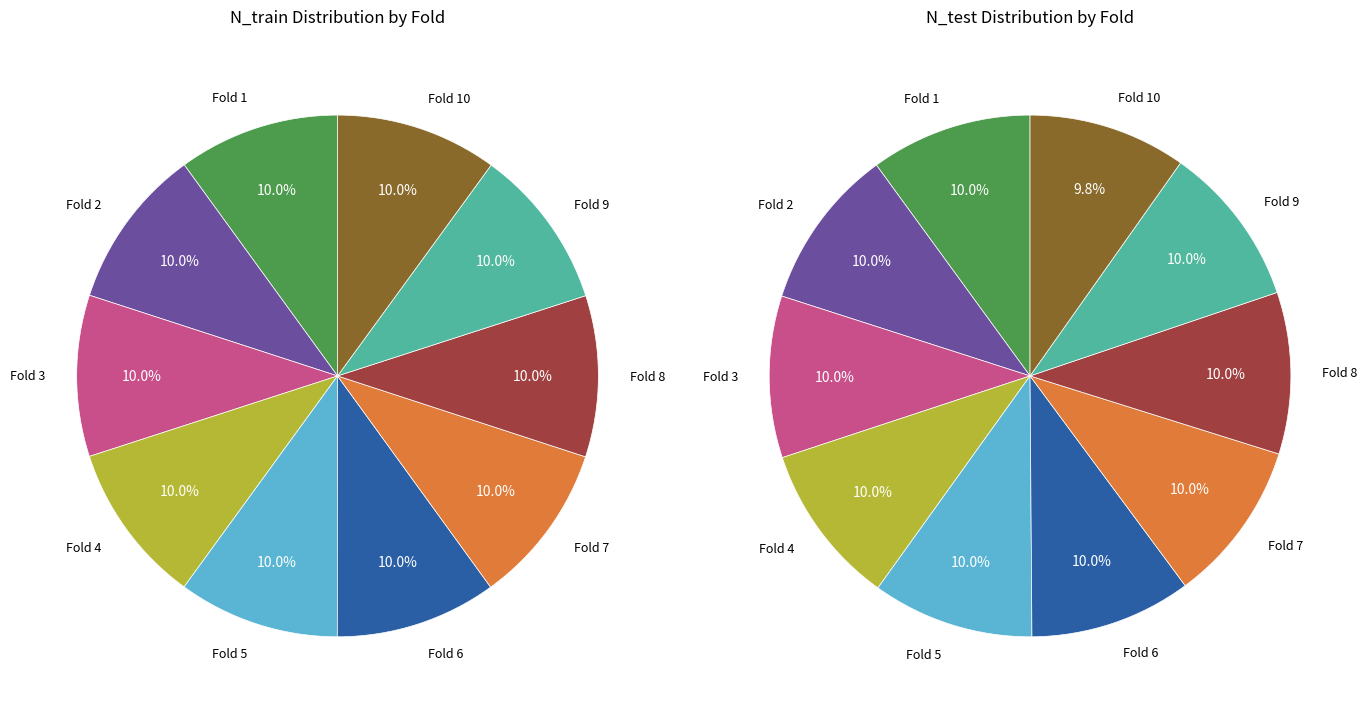

How many slices are in this pie chart?

10